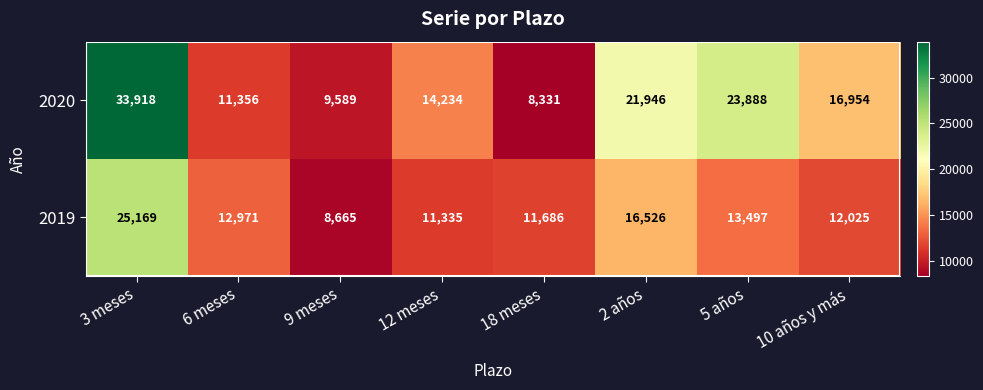

True or false: 2020 has a value of 9589 at 9 meses.

True